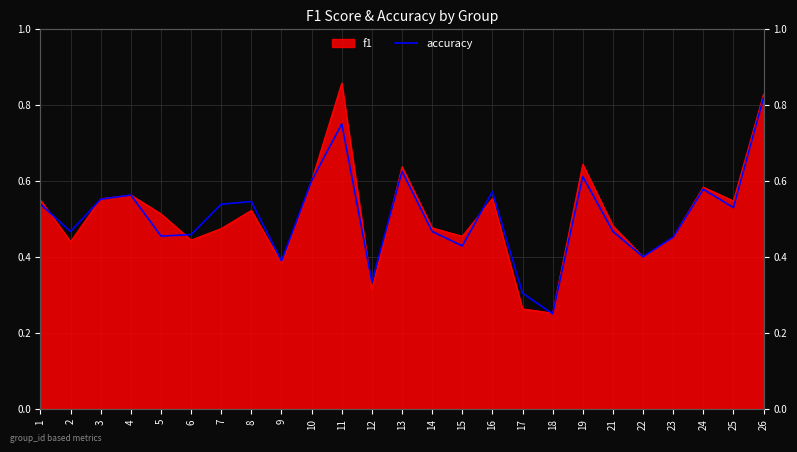

Where is the data nearest to the value 0?

18